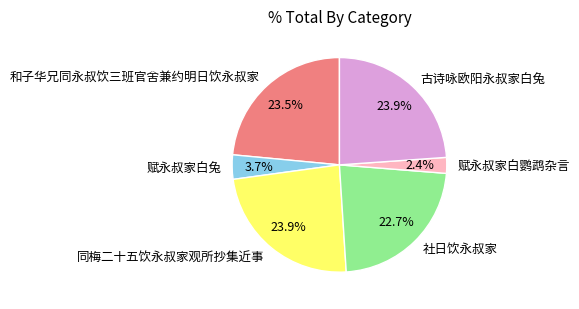

What is the smallest slice in the pie chart?

赋永叔家白鹦鹉杂言